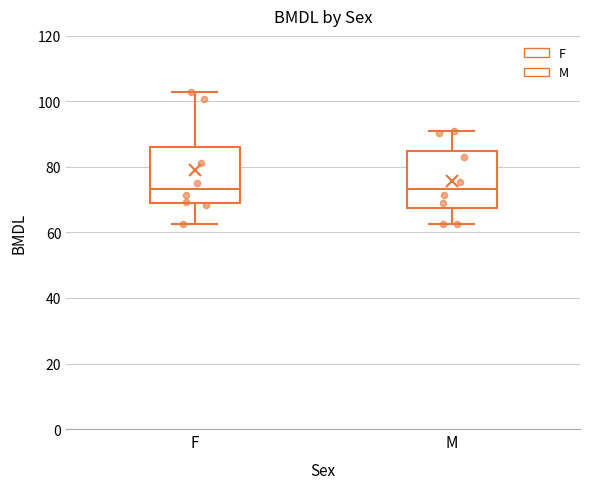

Reading left to right, read every box against the y-axis: the position of its median line, the range the box covers, and the ends of its whiskers. The values are not printed on the chart, so give them approximately, as read against the axis.

F: median 74, box 70 to 86, whiskers 62 to 102
M: median 74, box 68 to 84, whiskers 62 to 90